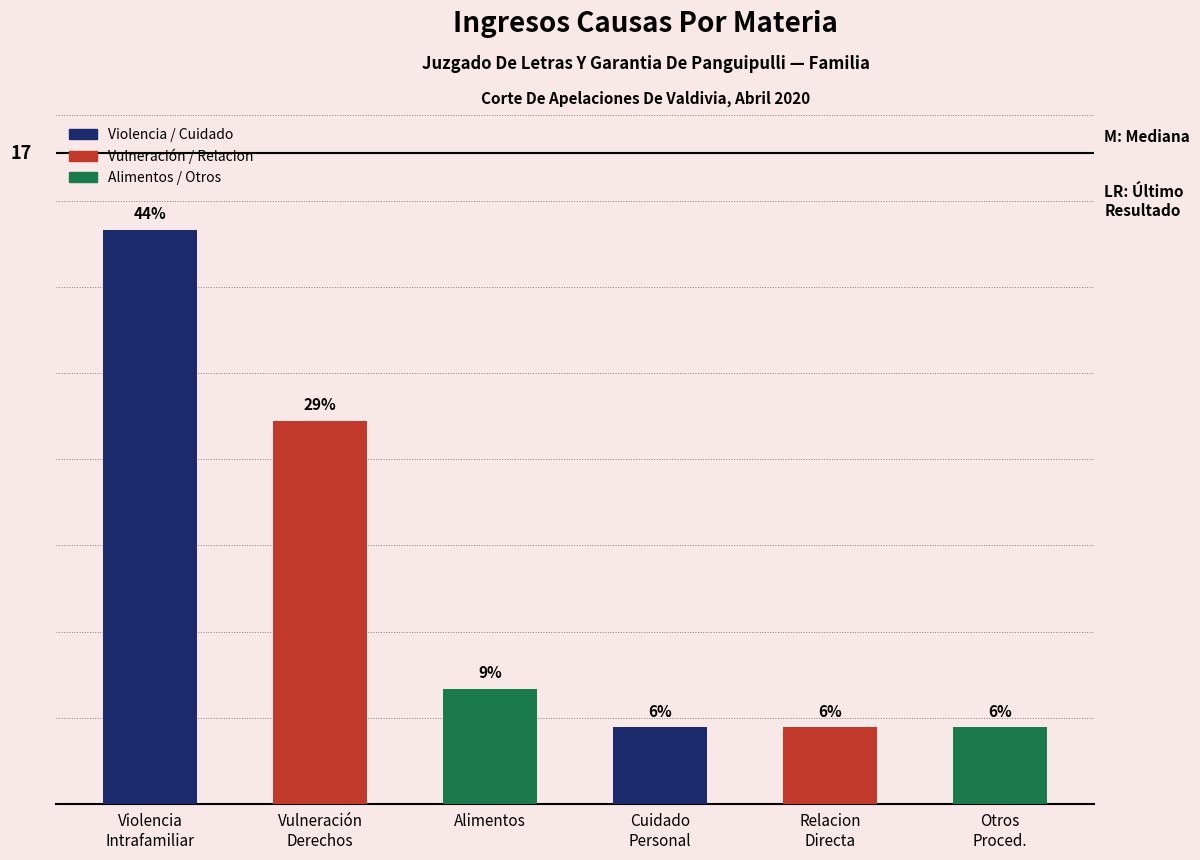

Are the bars grouped side by side (vs. stacked)?

No